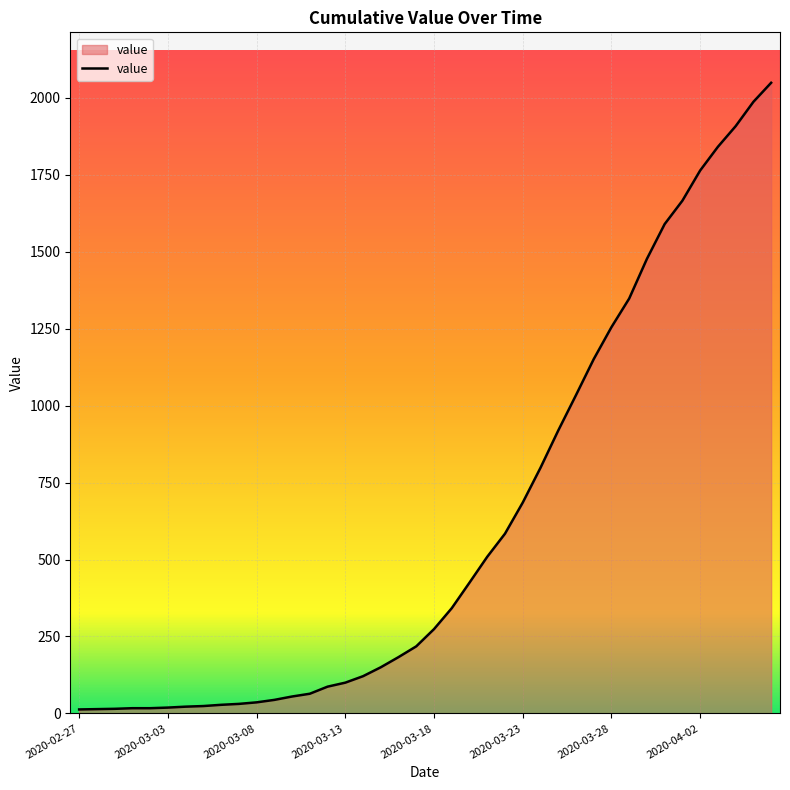

What is the difference between the maximum and minimum values?

2036